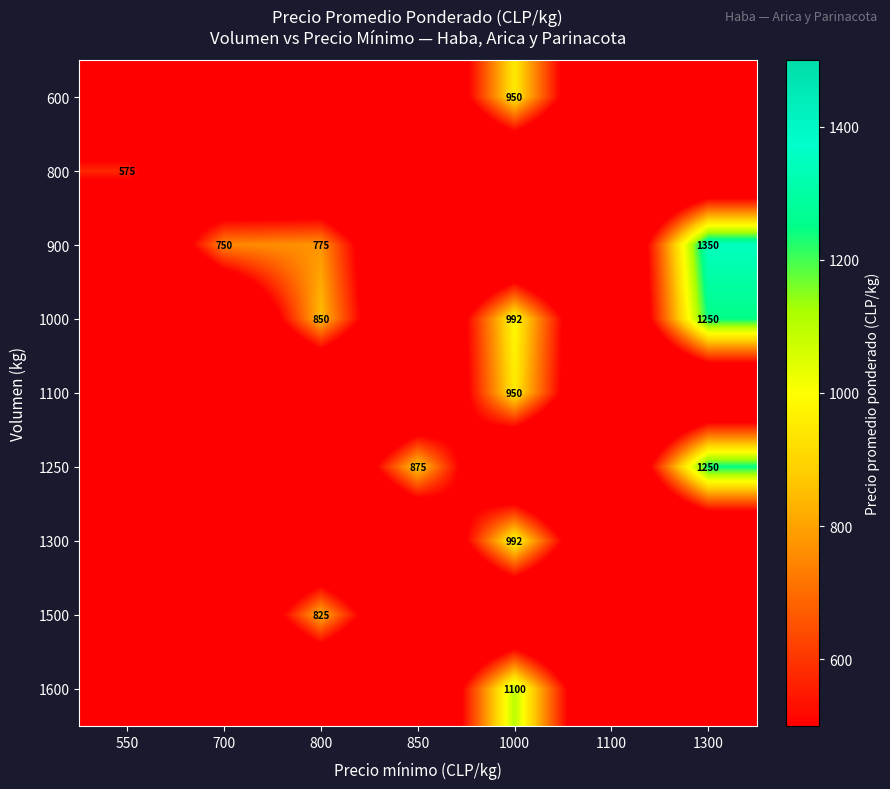

True or false: 1100 has a value of 396 at 1000.

False